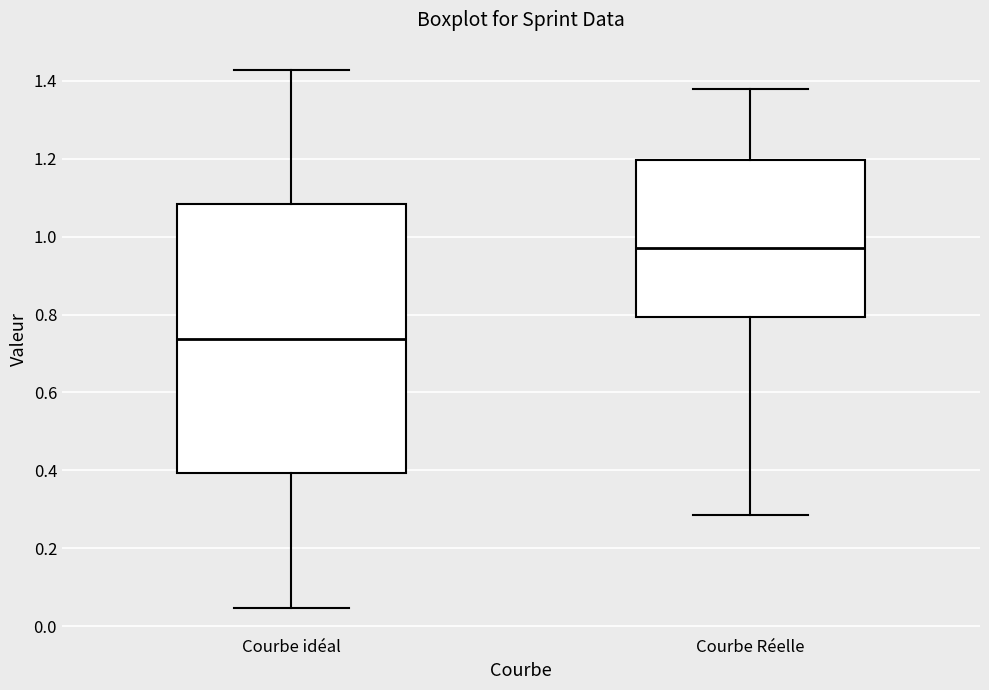

Reading left to right, read every box against the y-axis: the position of its median line, the range the box covers, and the ends of its whiskers. The values are not printed on the chart, so give them approximately, as read against the axis.

Courbe idéal: median 0.74, box 0.40 to 1.08, whiskers 0.04 to 1.42
Courbe Réelle: median 0.98, box 0.80 to 1.20, whiskers 0.28 to 1.38